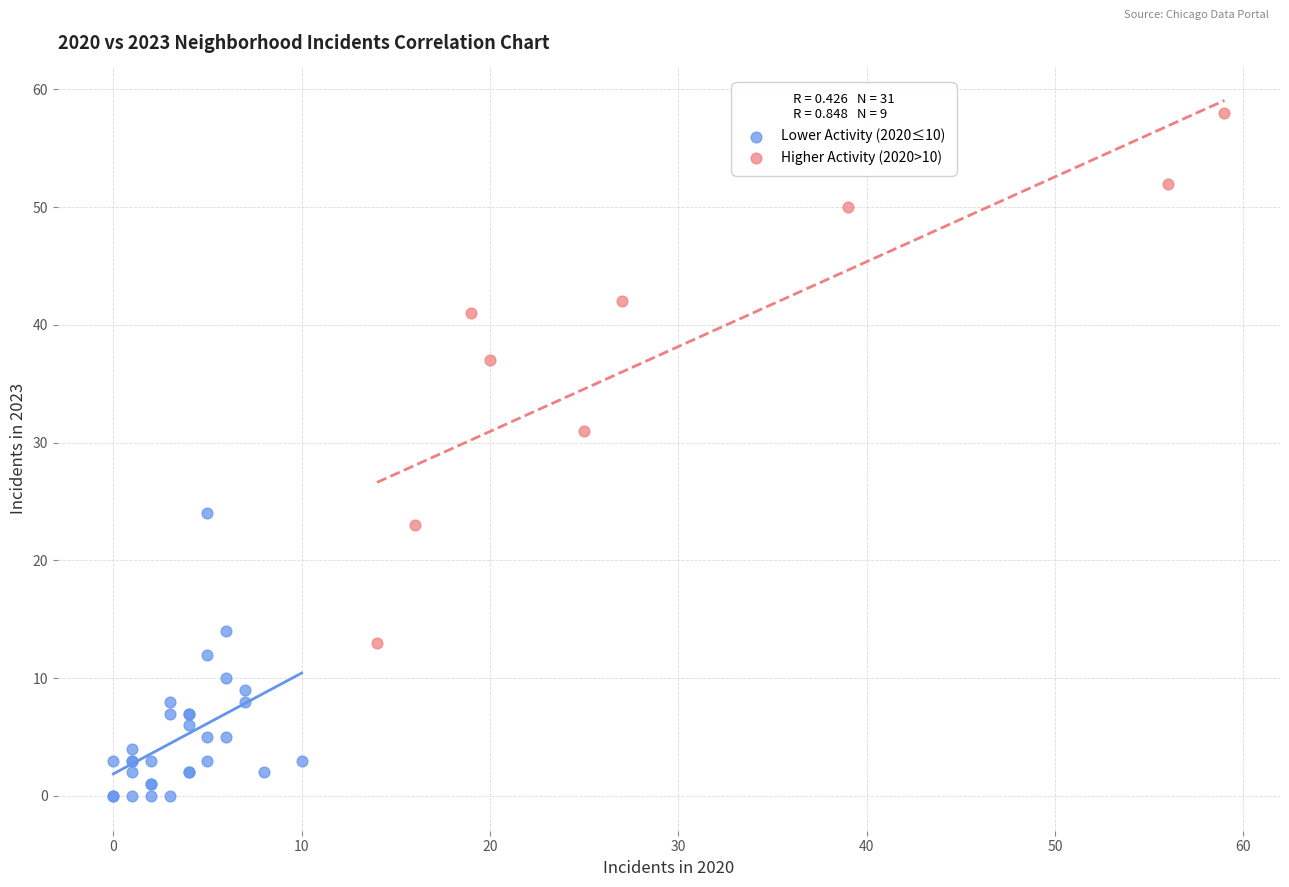

Which series contains the highest Y value?

Higher Activity (2020>10)